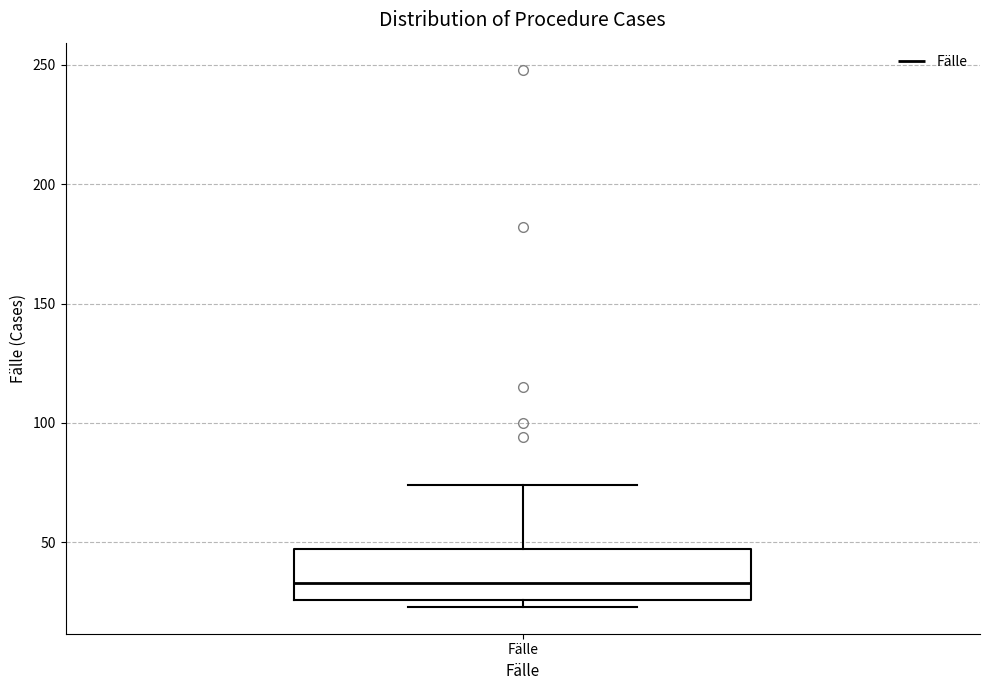

Transcribe this box plot: give where the median line is, the range the box spans, and where the two whiskers end, as read against the y-axis. The values are not printed on the chart, so give them approximately, as read against the axis.

median 35, box 25 to 45, whiskers 25 (just below the box's lower edge) to 75